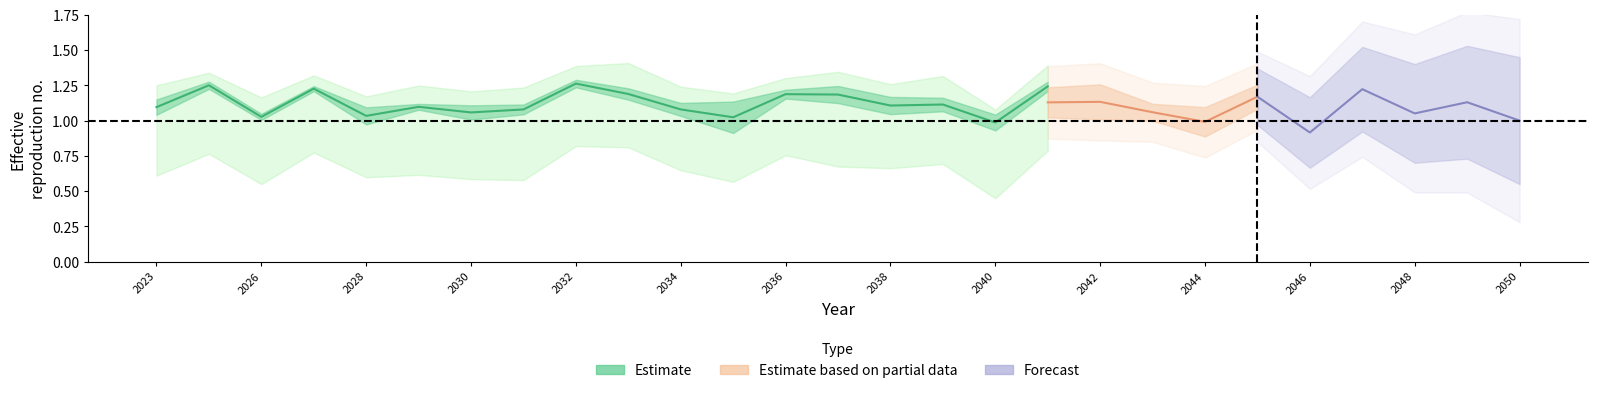

At which label does row0 reach its minimum?

2046